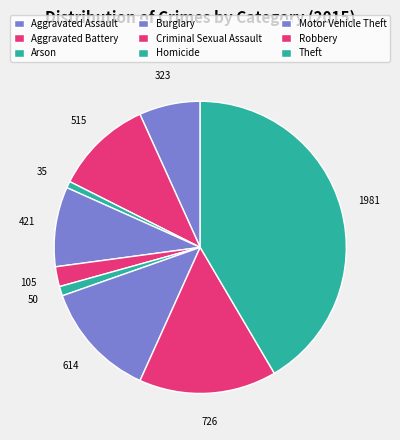

To the nearest percent, what is the difference between the largest and smallest slice percentages?

41%